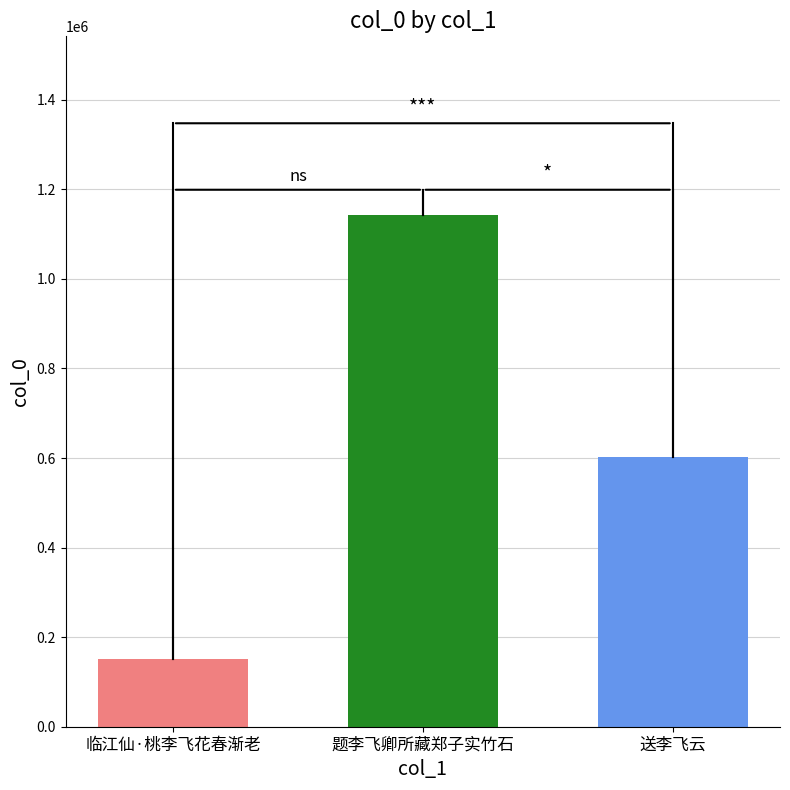

What is the smallest value displayed?

150373